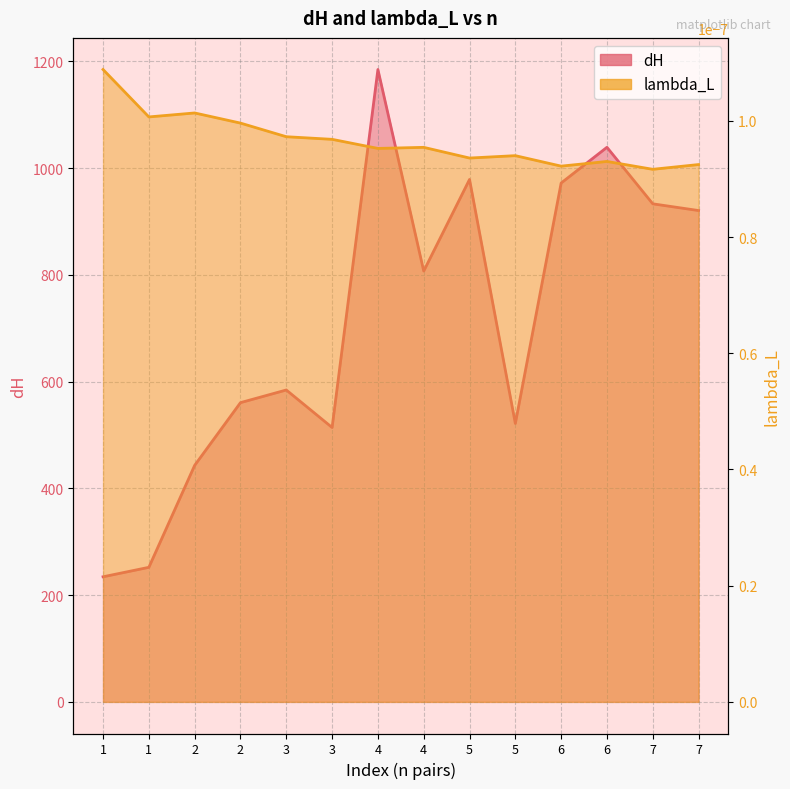

Which category has the highest value across all series?

4